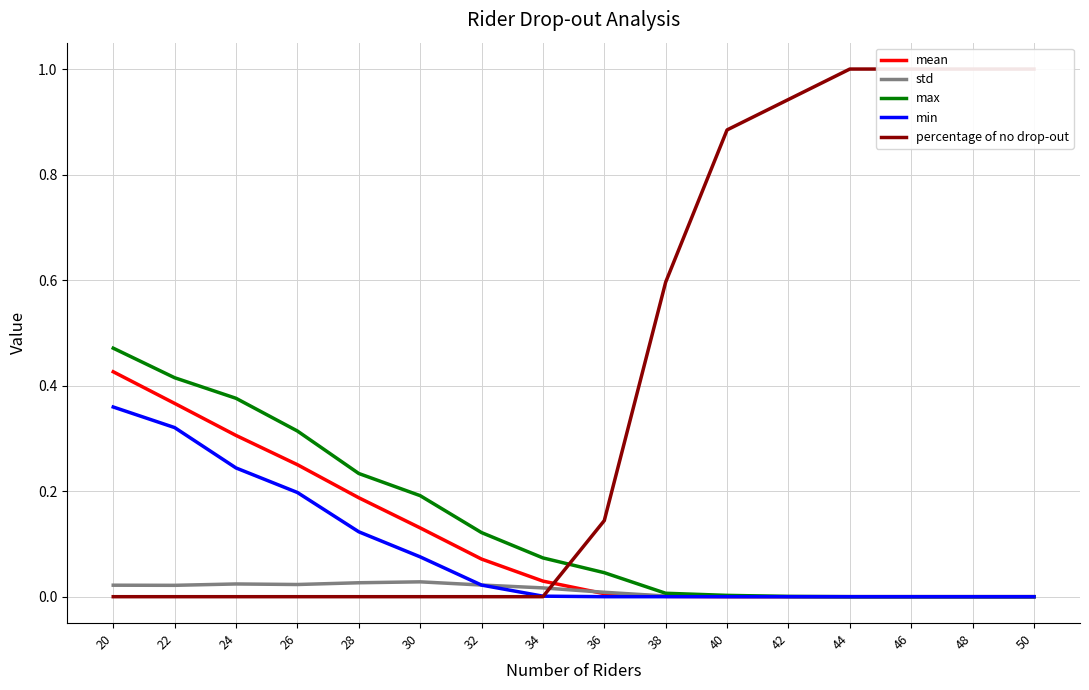

What is the value of the mean point at the 1st from the left?

0.4